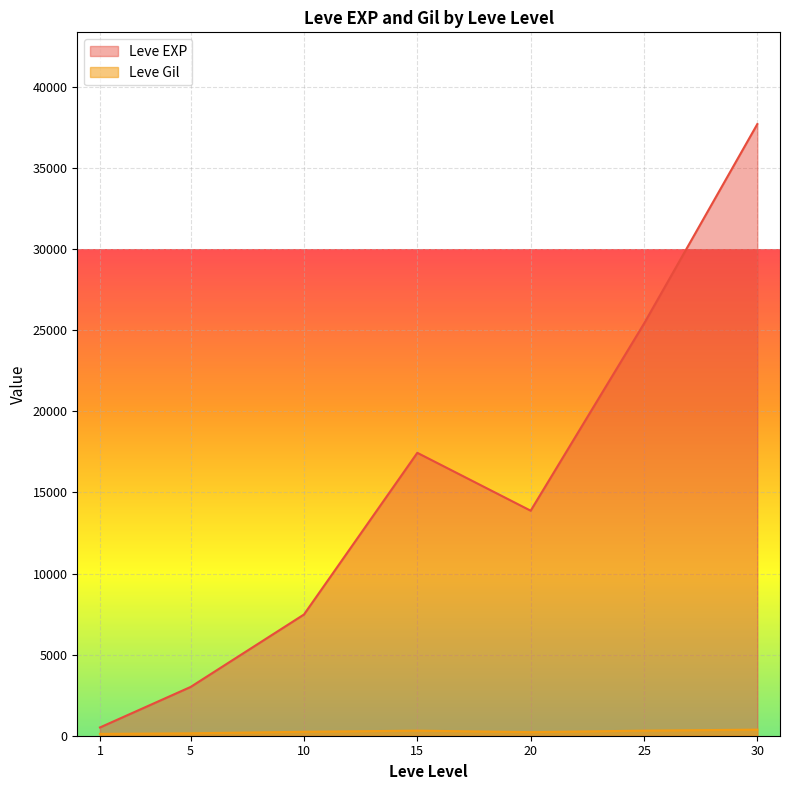

At which category does Leve EXP reach its first local peak?

15